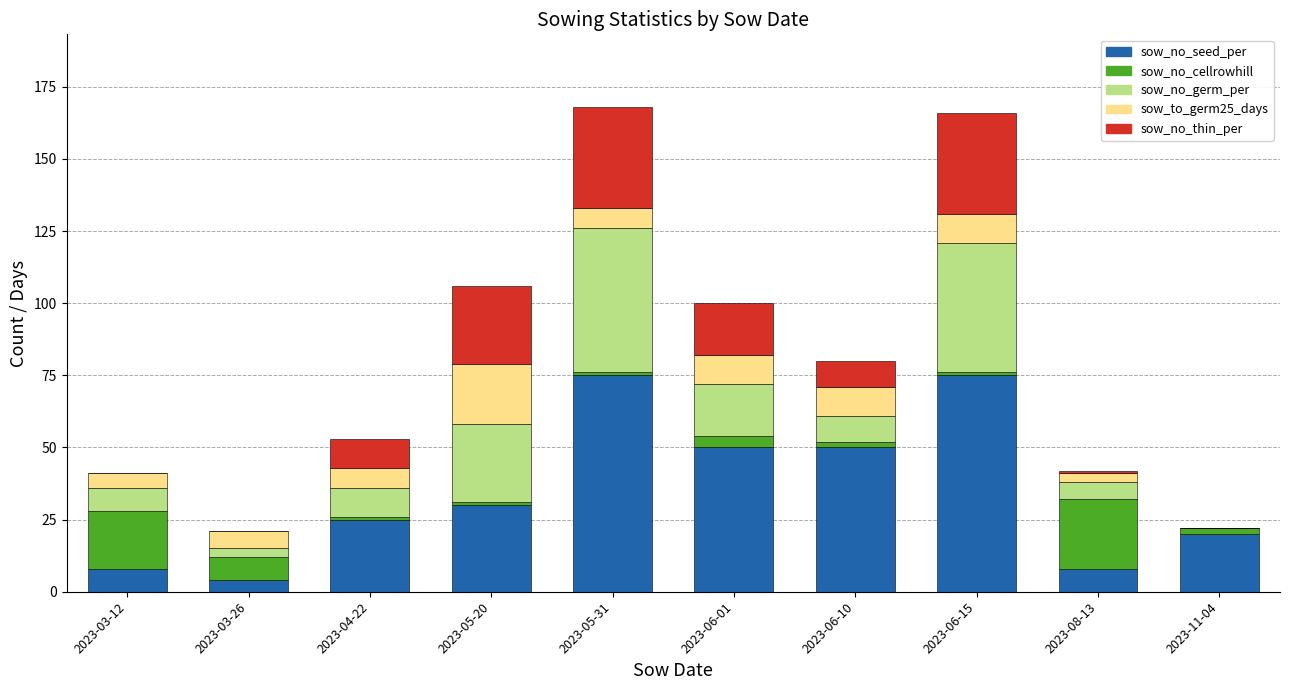

What is the total value across all series at 2023-03-12?

41